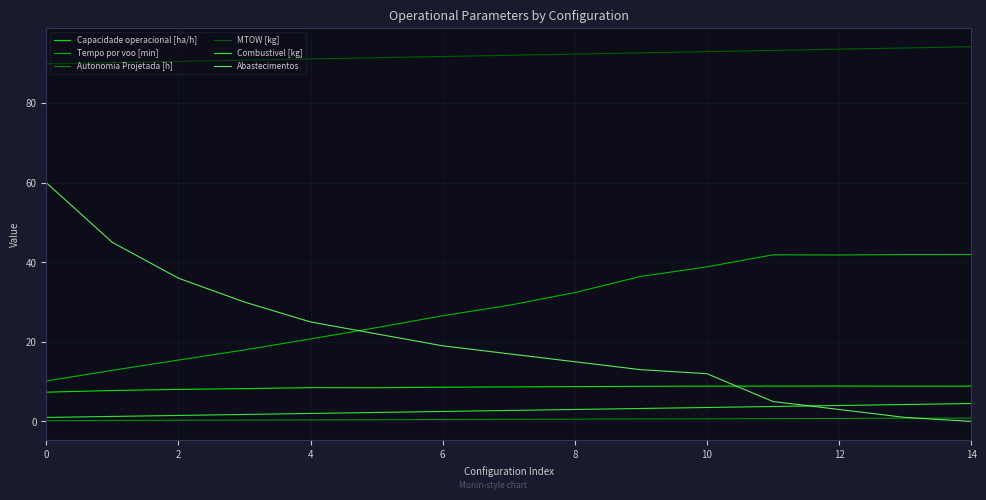

What is the highest value of the Tempo por voo [min] series?

42.0